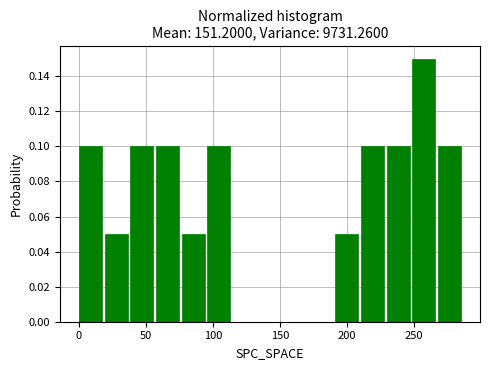

Read against the x-axis, roughly where is the centre of the tallest bar?

255